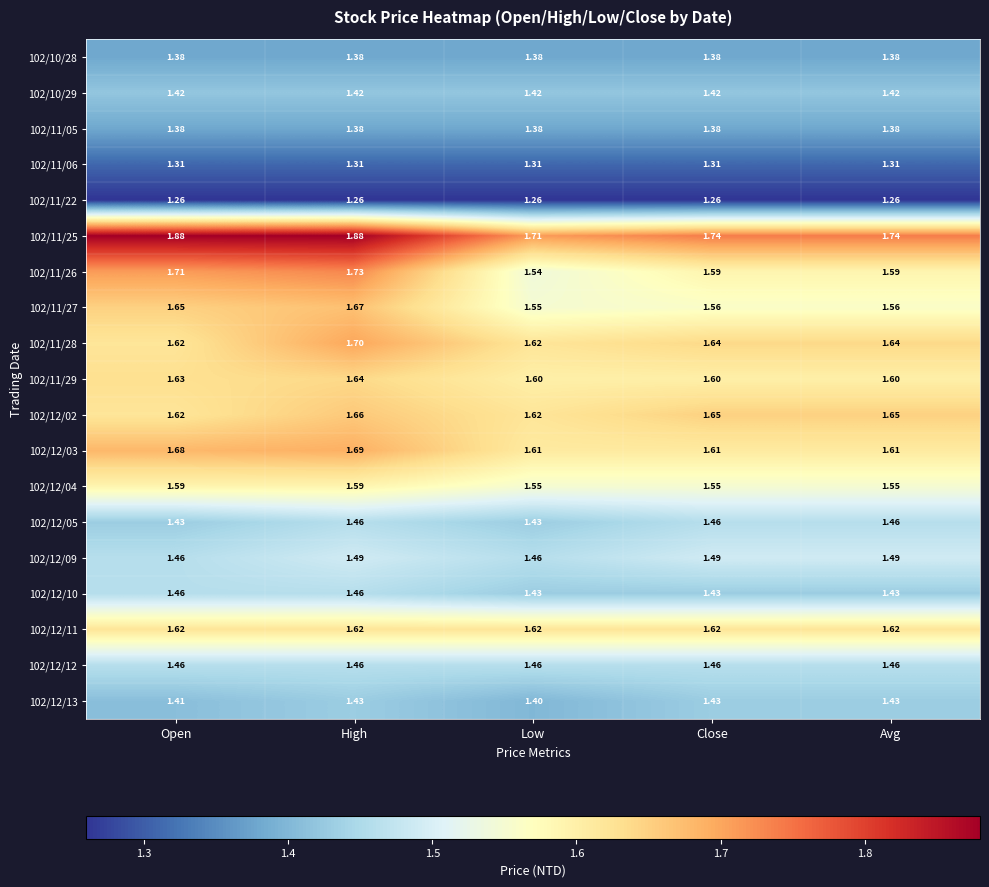

Is the value of 102/11/26 at Avg greater than the value of 102/12/11 at Open?

No